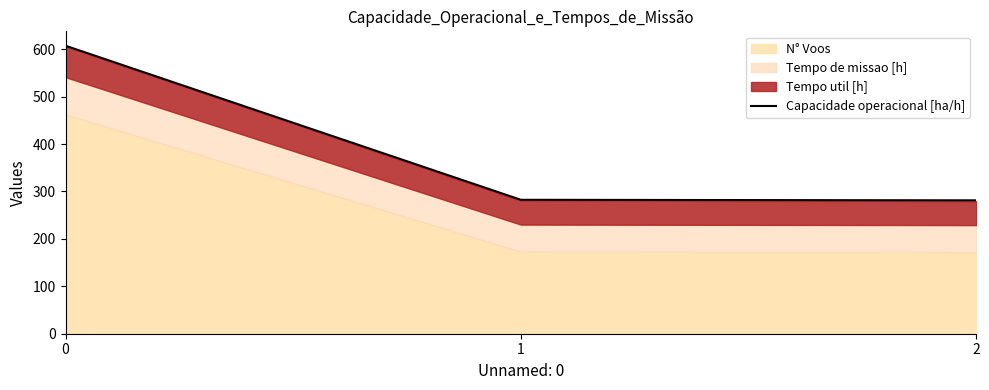

How many categories are shown in the chart?

3